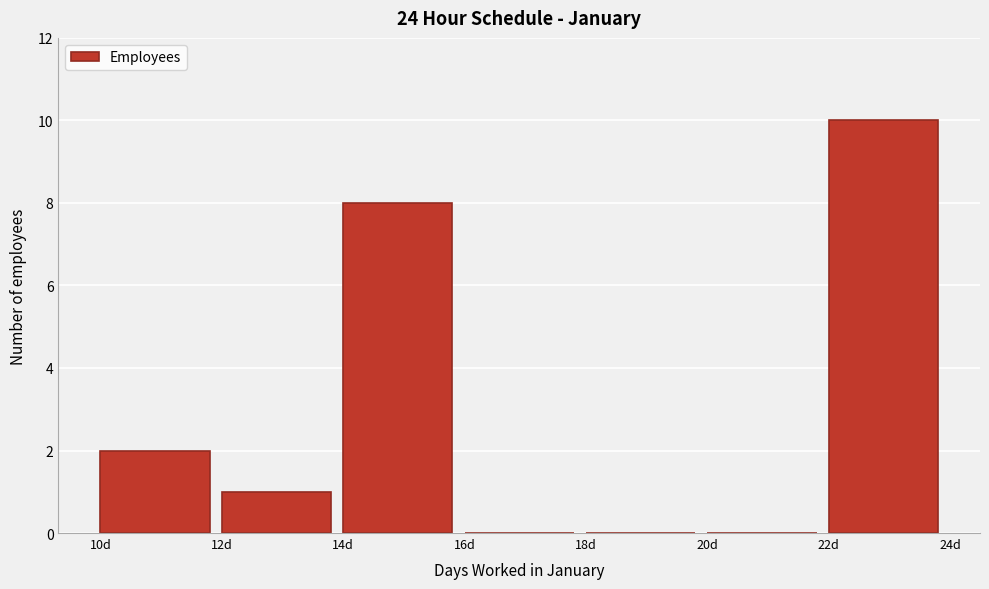

What is the height of the bar covering 22 to 24 on the x-axis? The values are not printed on the chart, so give them approximately, as read against the axis.

10